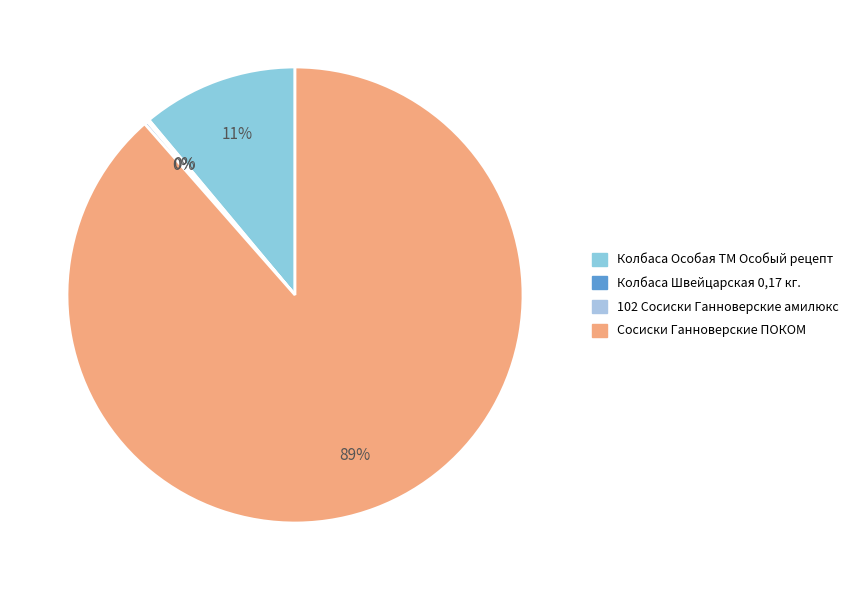

Is there a majority slice in this chart?

Yes